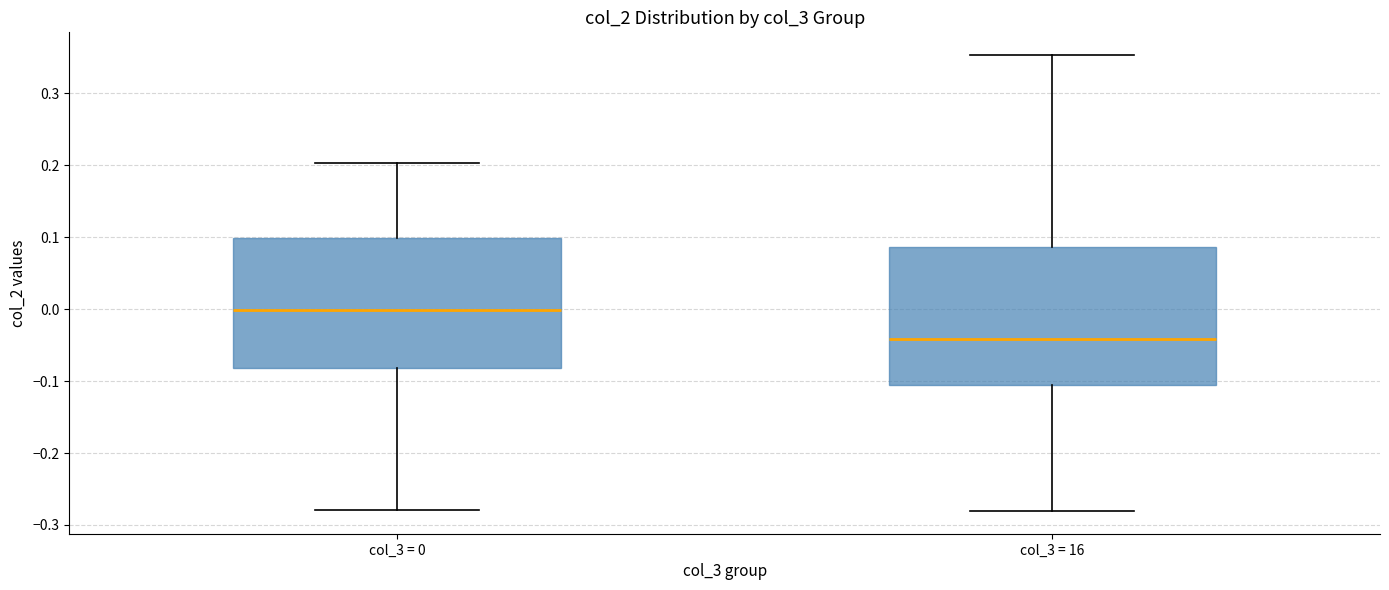

Comparing the boxes themselves (not the whiskers), which one is the tallest?

col_3 = 16